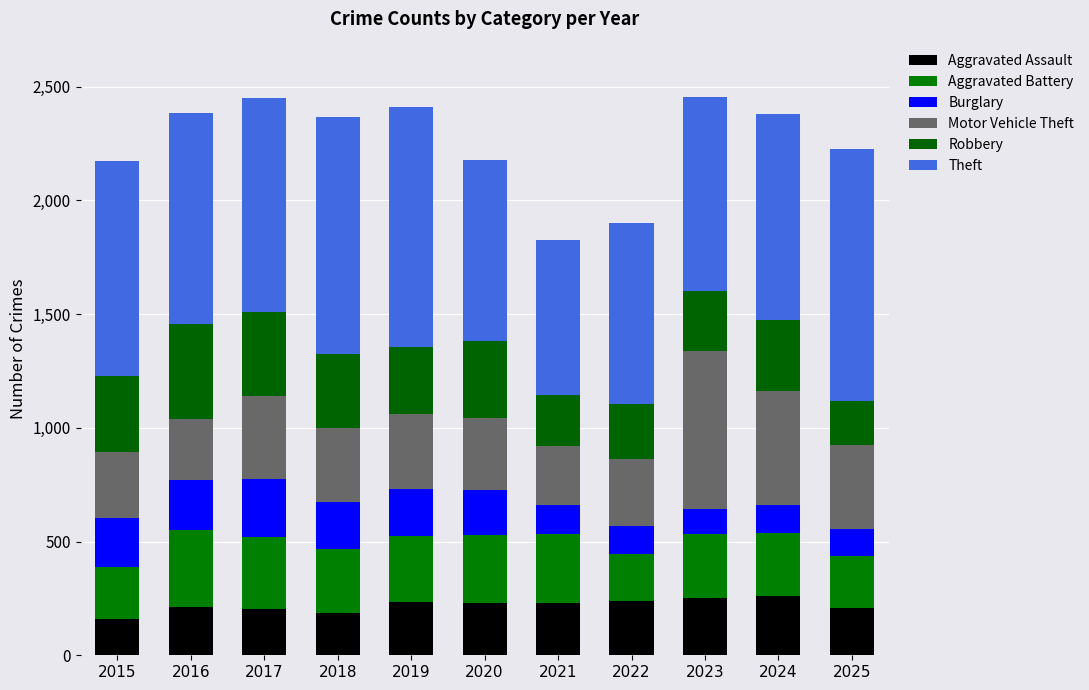

How many series are shown in this chart?

6